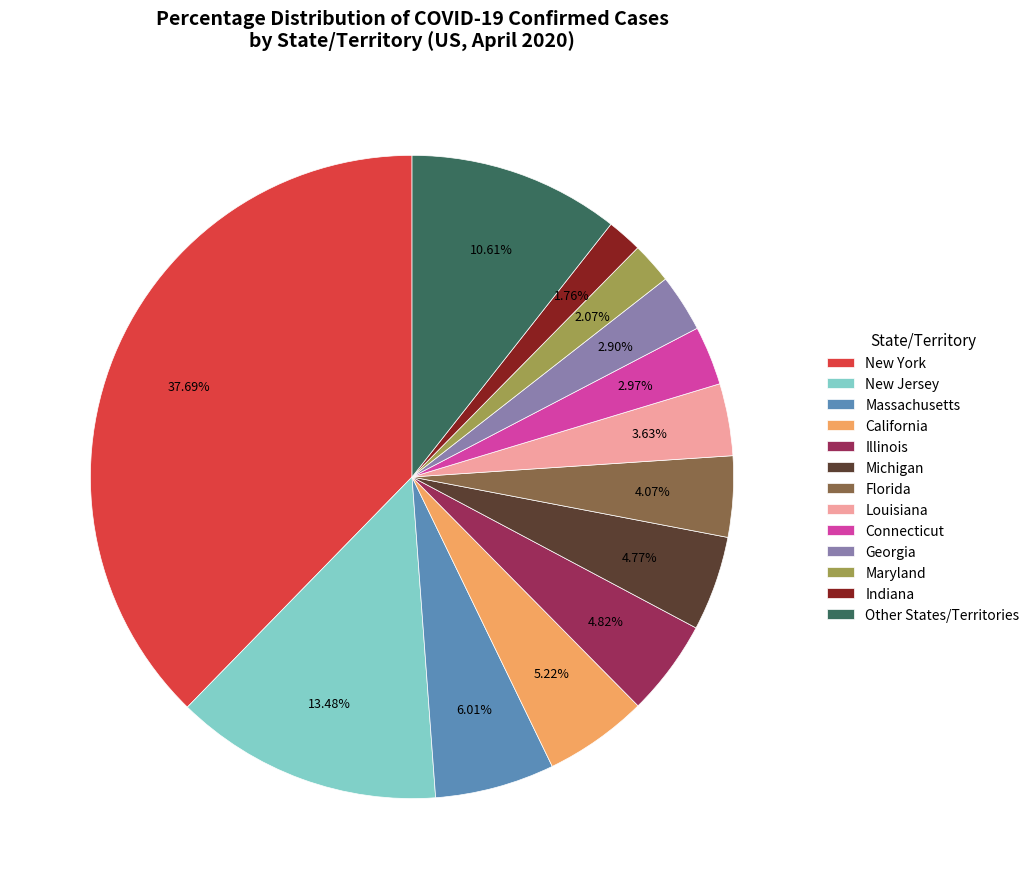

What is the ratio of the value at Massachusetts to the value at Connecticut?

2.0